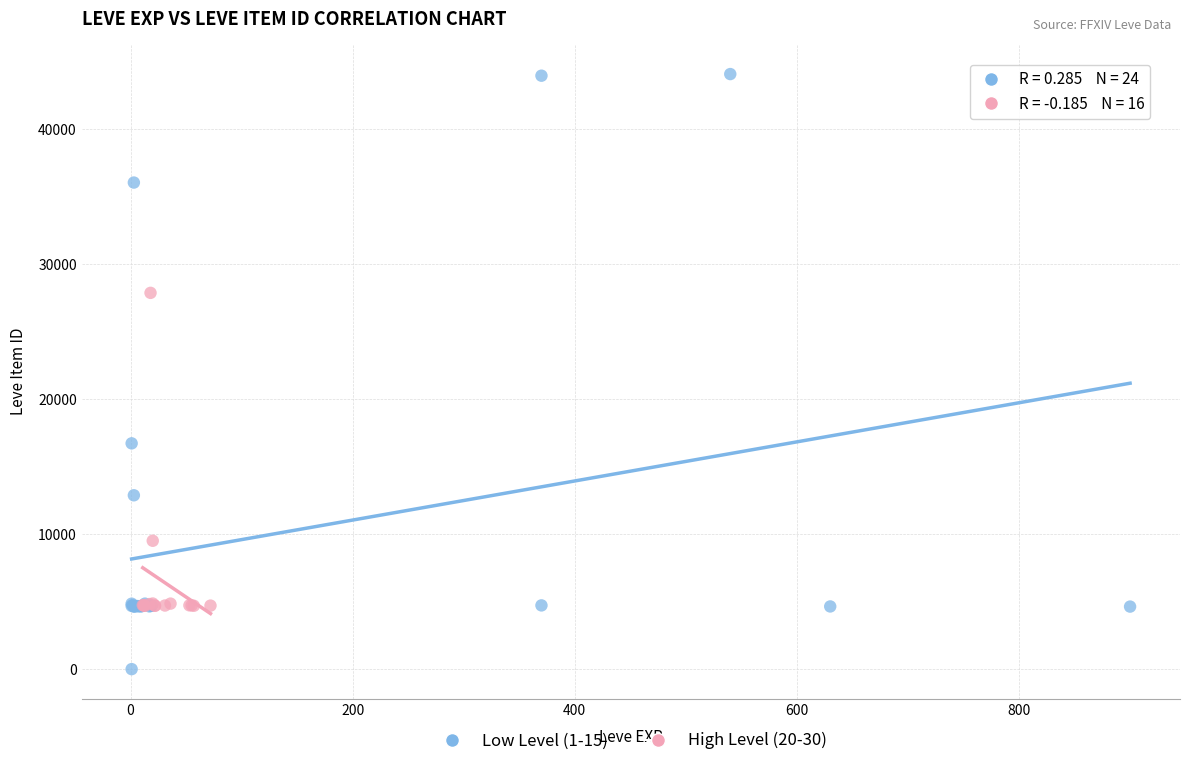

Which series has the largest Y range (max minus min)?

Low Level (1-15)